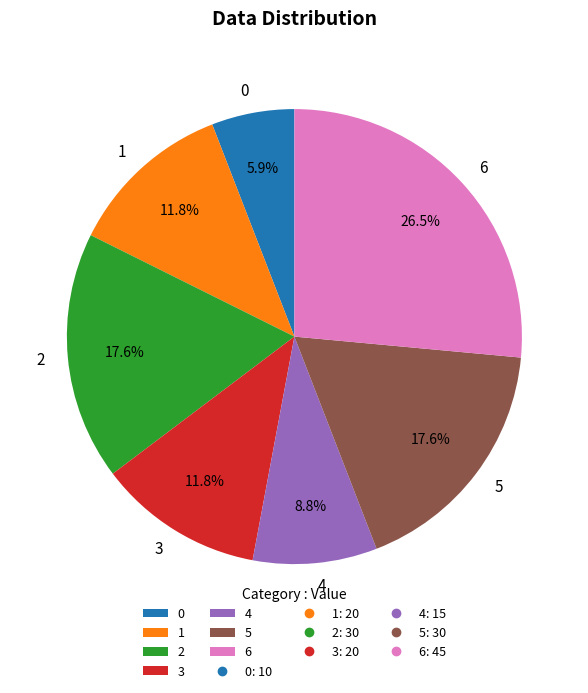

Is there any slice that represents more than half of the pie?

No